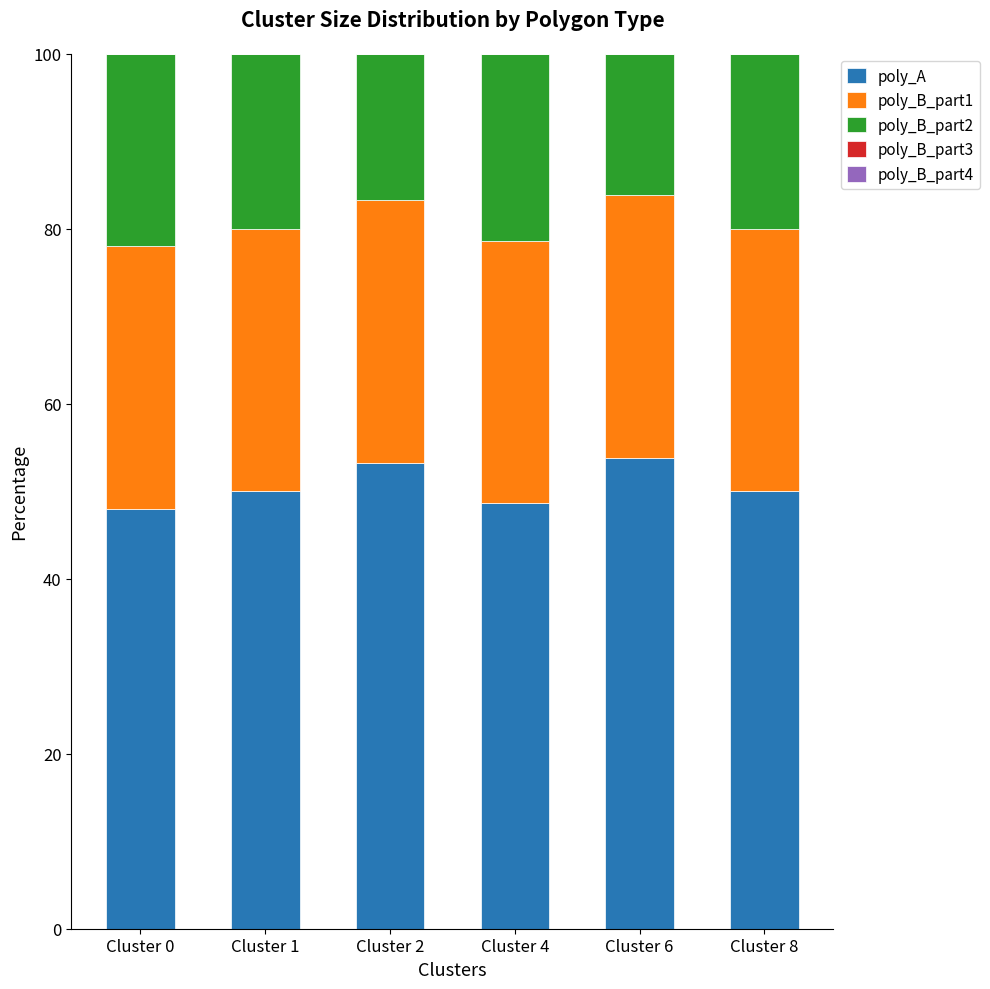

Is it true that poly_A equals 48.0 at Cluster 0?

True